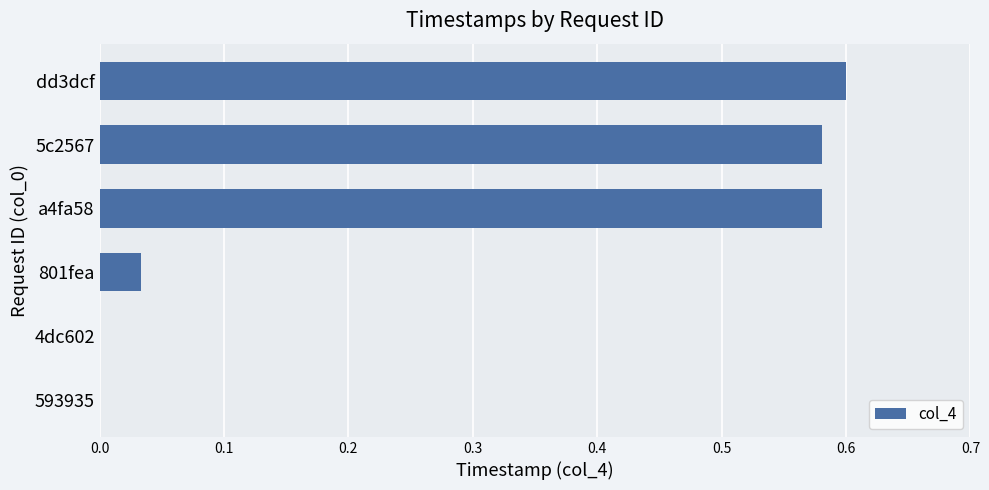

What is the sum of all values?

1.8